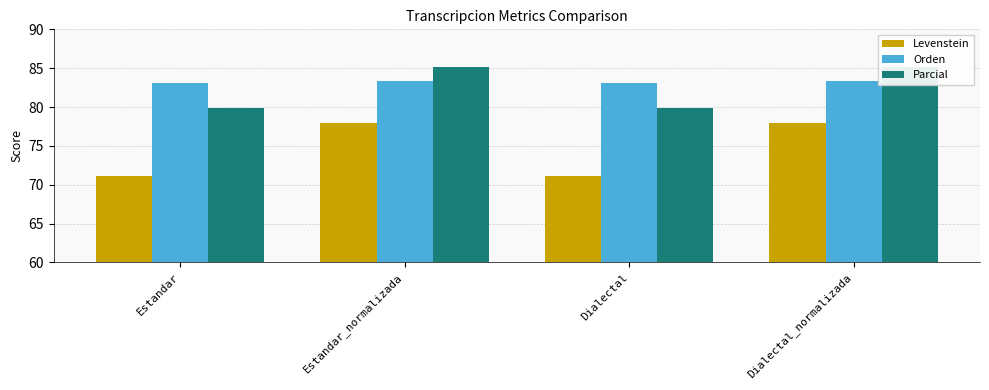

Is it true that Levenstein equals 34.3 at Estandar?

False